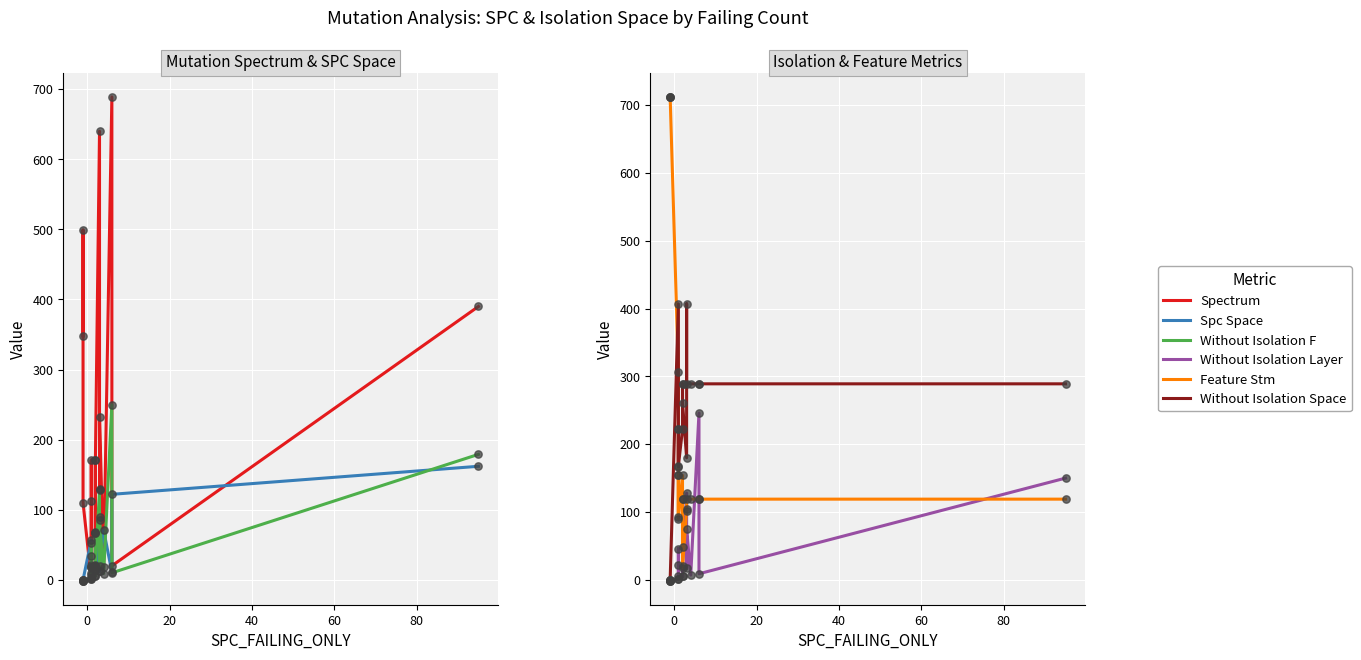

Is the value of FEATURE_STM at 8 greater than the value of SPECTRUM at 14?

No